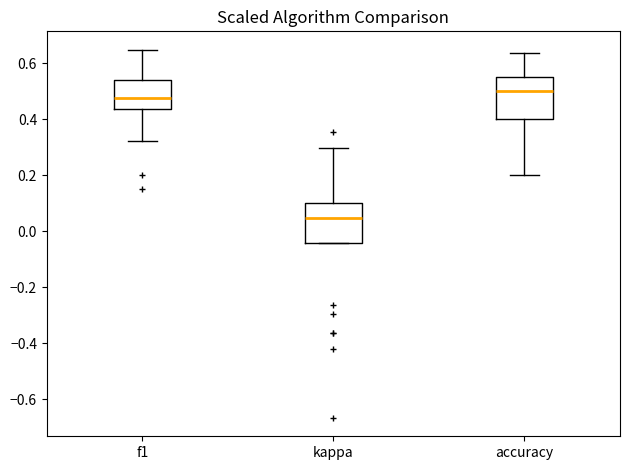

Reading left to right, read every box against the y-axis: the position of its median line, the range the box covers, and the ends of its whiskers. The values are not printed on the chart, so give them approximately, as read against the axis.

f1: median 0.48, box 0.44 to 0.54, whiskers 0.32 to 0.64
kappa: median 0.04, box -0.04 to 0.10, whiskers -0.04 to 0.30
accuracy: median 0.50, box 0.40 to 0.56, whiskers 0.20 to 0.64